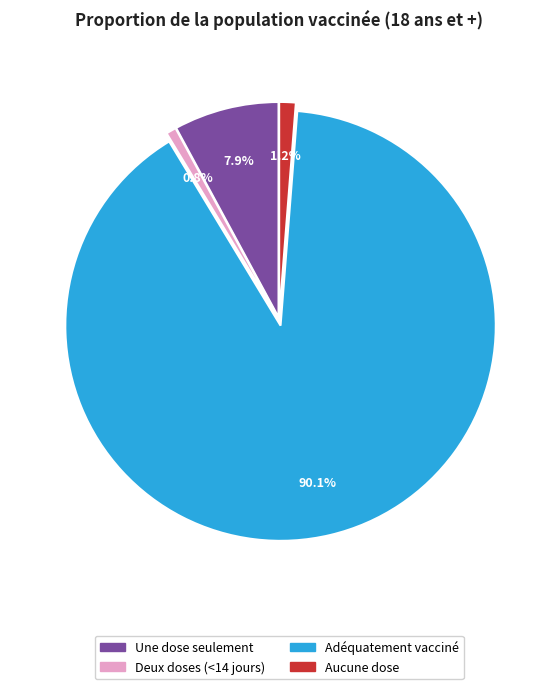

Is there a majority slice in this chart?

Yes